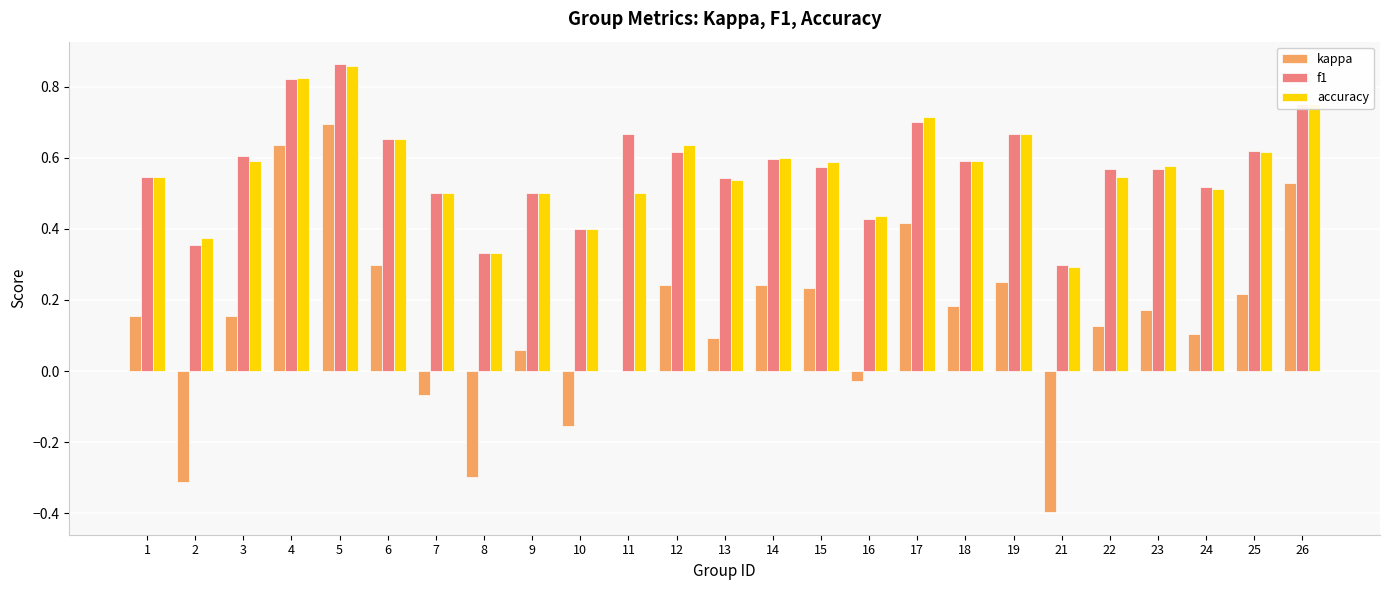

What is the sum of all accuracy values?

14.1